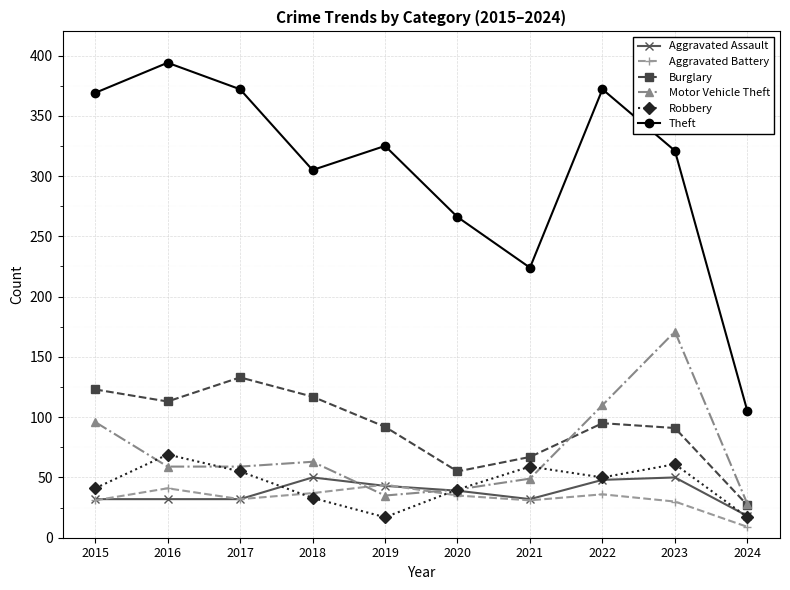

True or false: Robbery has more than 0 points higher than both neighbors.

True